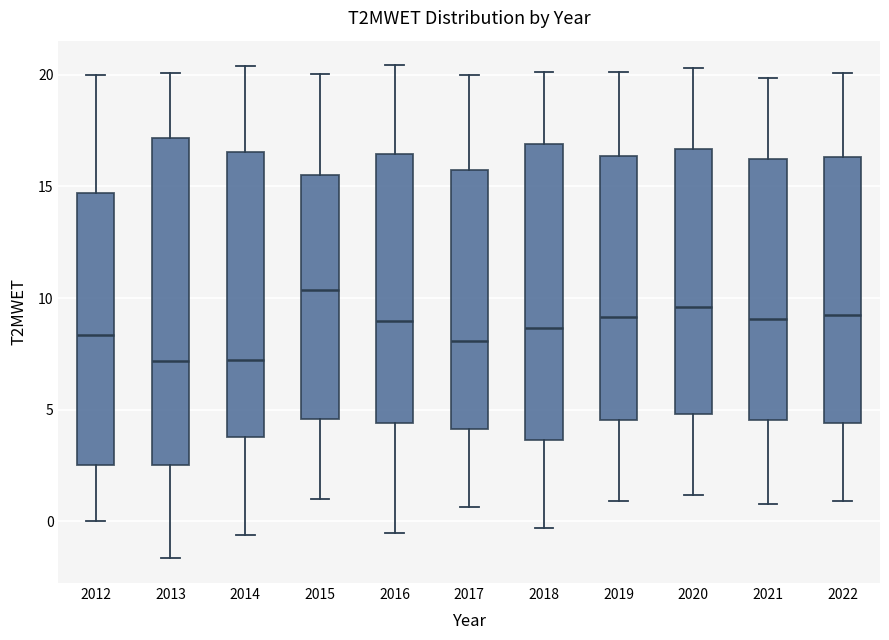

Where does the lower whisker of the box at x = 2013 end on the y-axis? The values are not printed on the chart, so give them approximately, as read against the axis.

-1.5